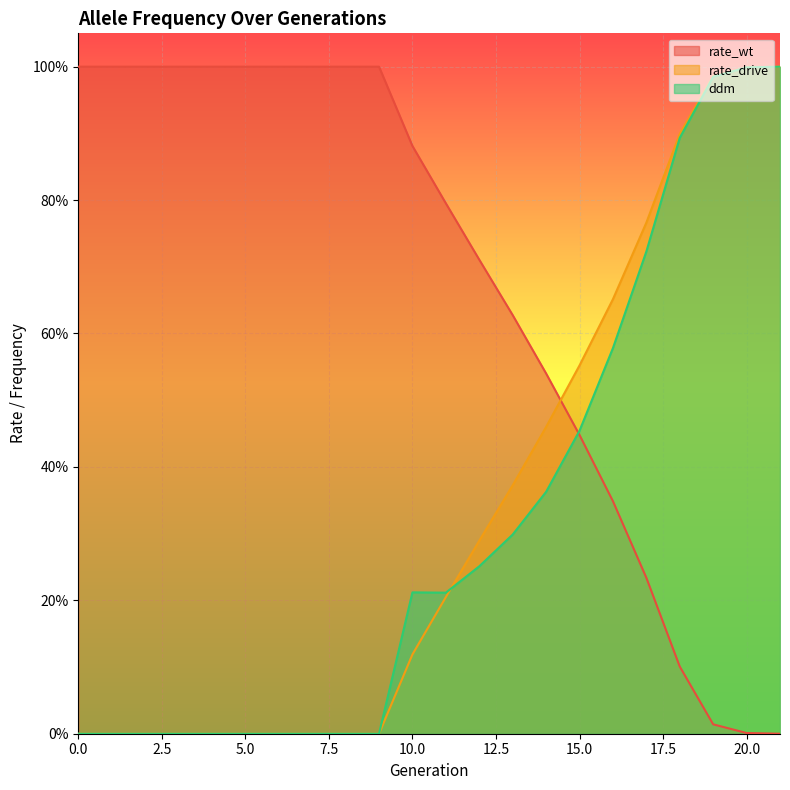

Rank the series by their maximum value, from lowest to highest.

rate_wt, rate_drive, ddm